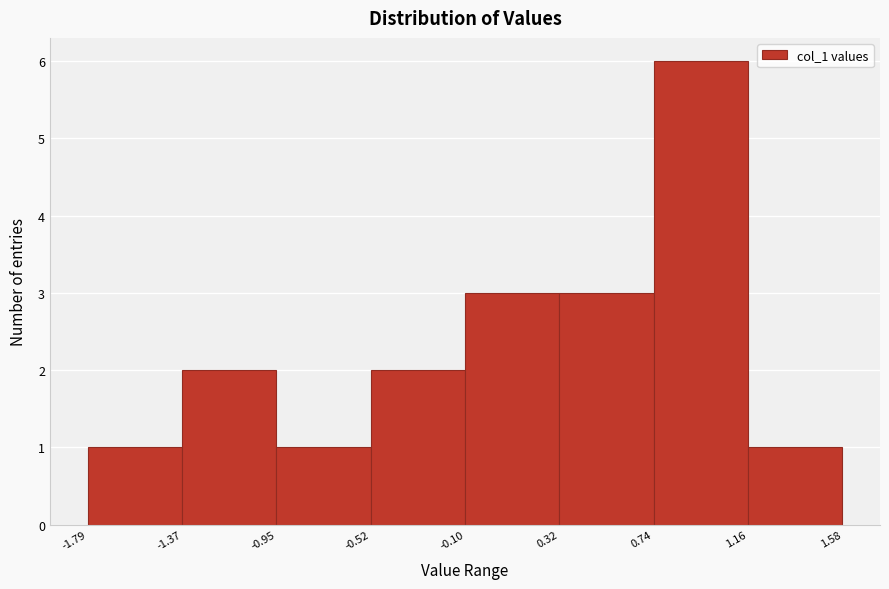

Reading left to right, transcribe this chart: for each bar, give the range it covers on the x-axis and its height. The values are not printed on the chart, so give them approximately, as read against the axis.

-1.79 to -1.37: 1
-1.37 to -0.95: 2
-0.95 to -0.52: 1
-0.52 to -0.10: 2
-0.10 to 0.32: 3
0.32 to 0.74: 3
0.74 to 1.16: 6
1.16 to 1.58: 1